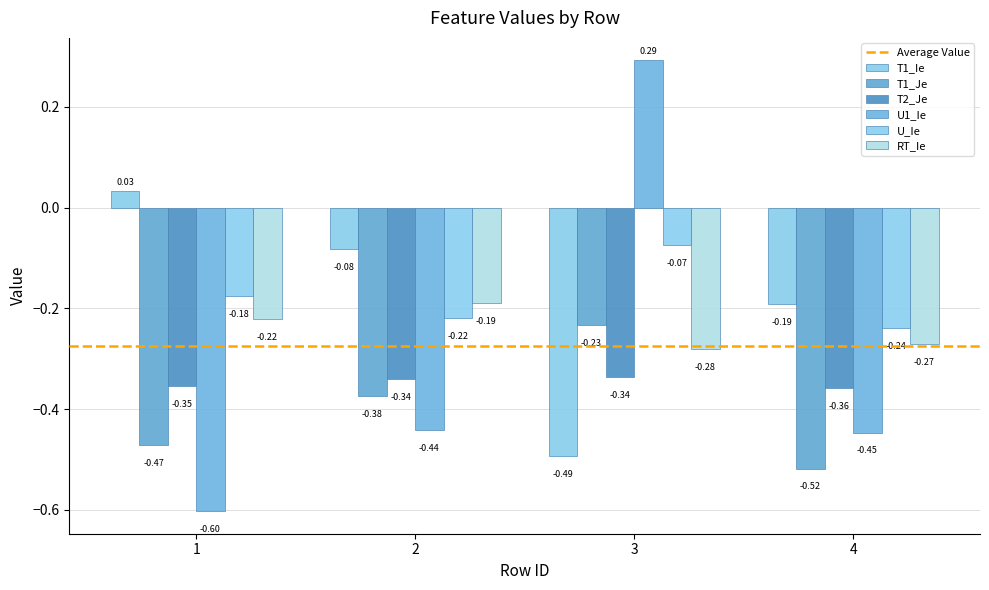

What is the average value of the T1_Je series?

-0.4